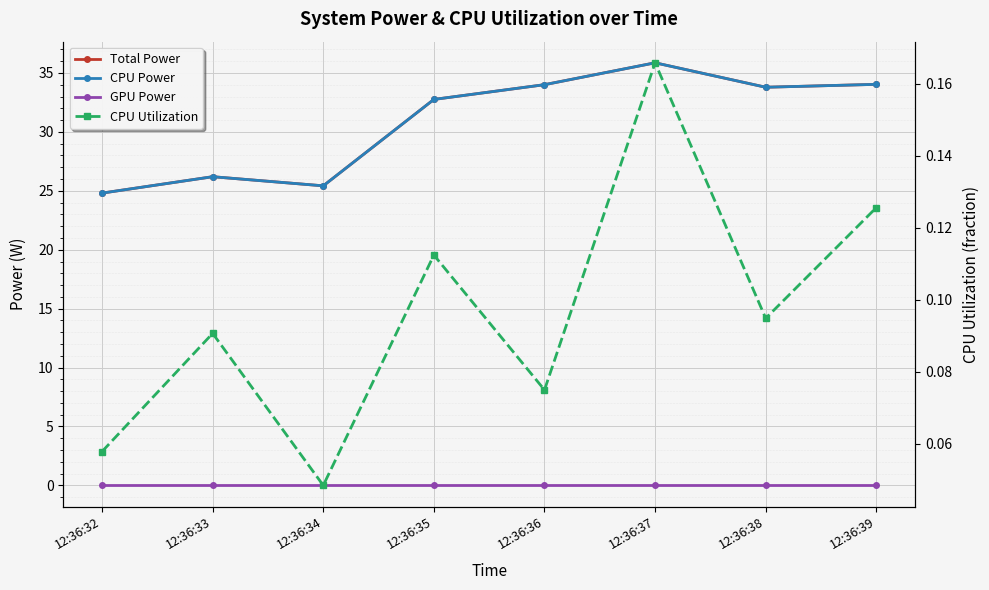

Which has a higher value, 12:36:39 or 12:36:36?

12:36:39